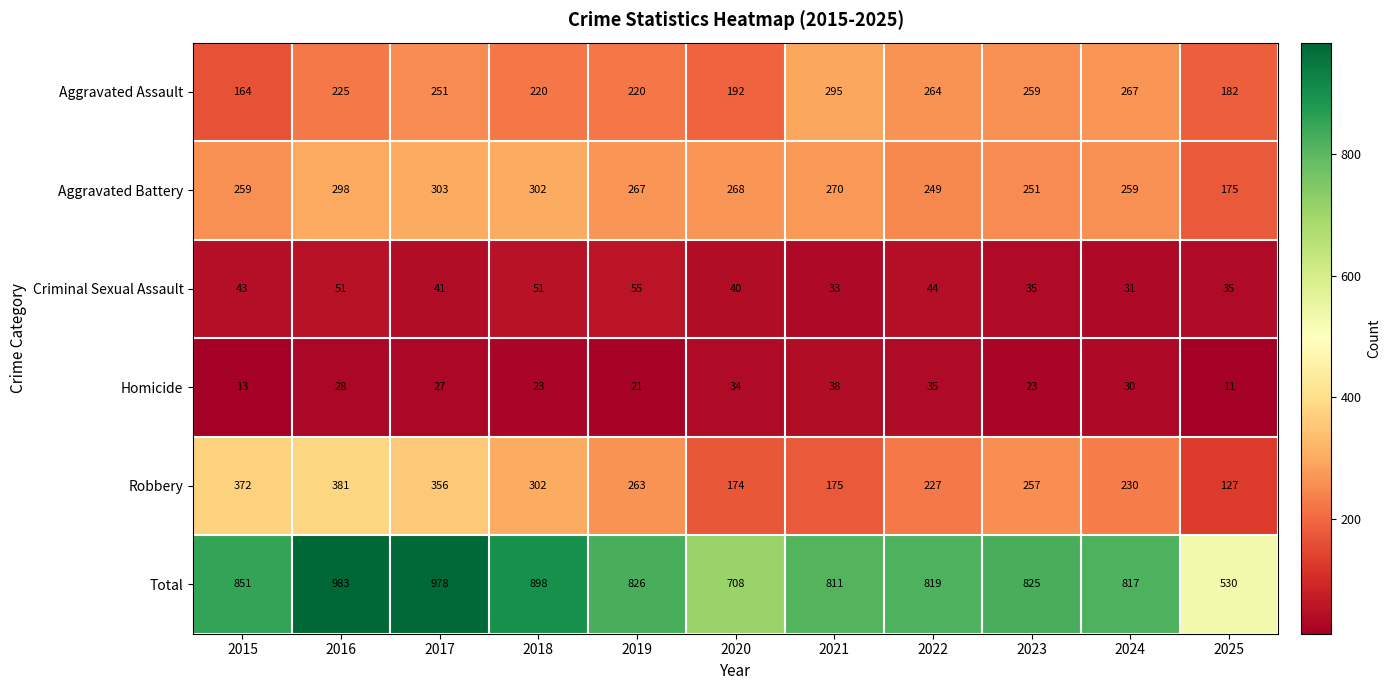

What is the sum of the Criminal Sexual Assault values at 2015 and 2020?

83